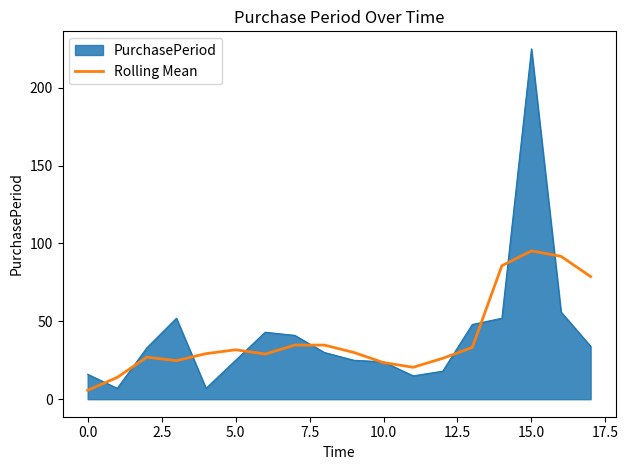

How many distinct data groups are displayed?

2